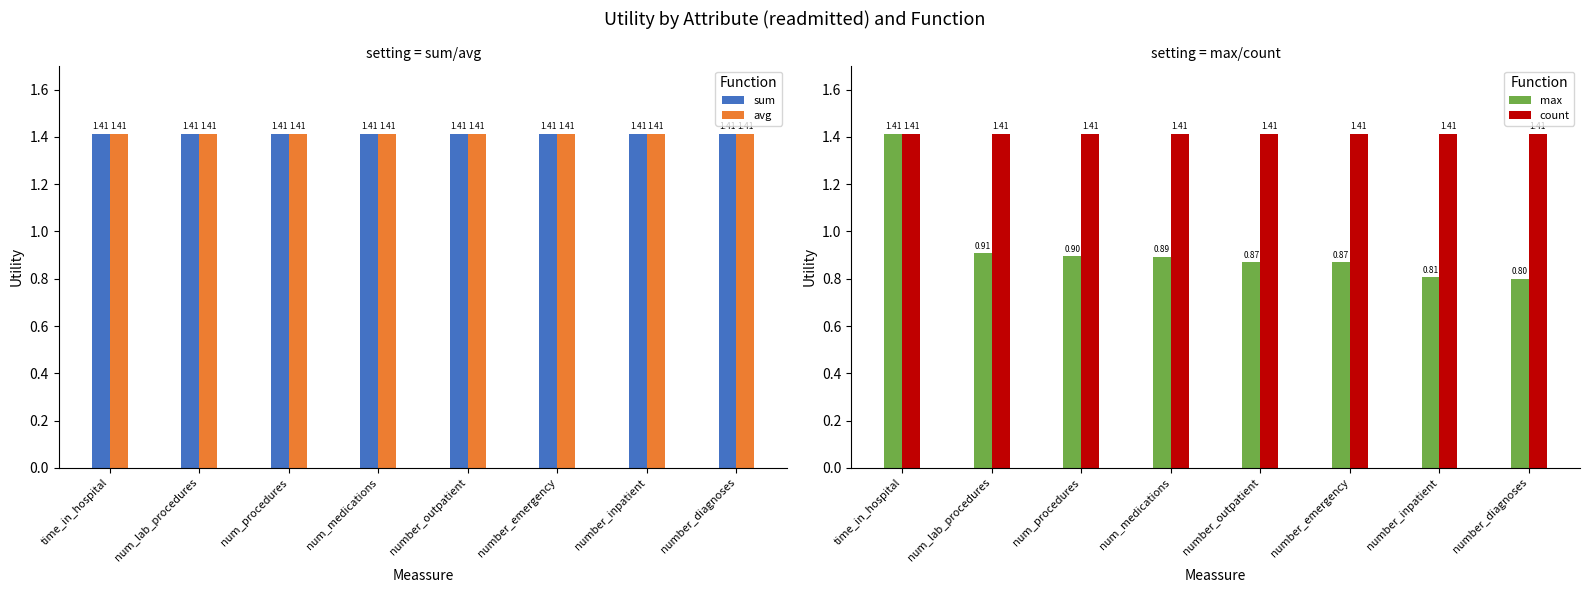

What is the greatest value displayed?

1.4